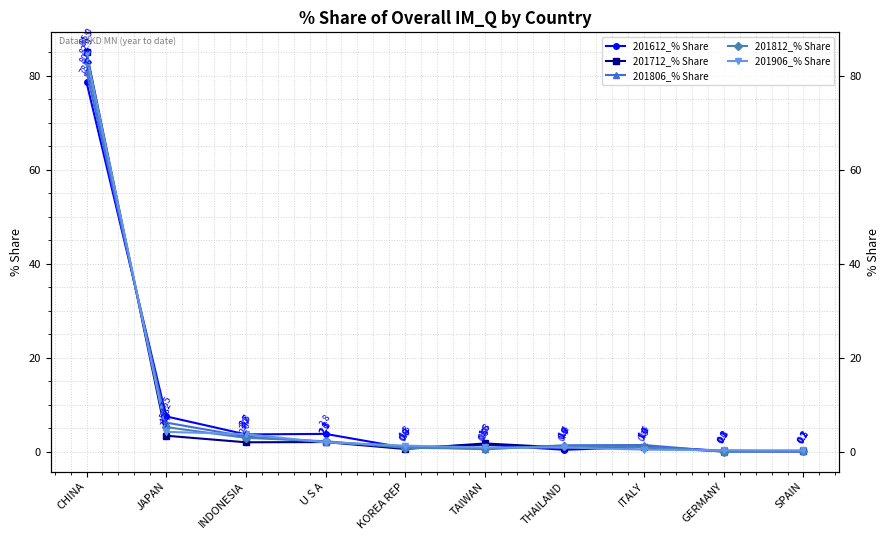

The 201812_% Share series shows 0.1 at SPAIN. True or false?

False